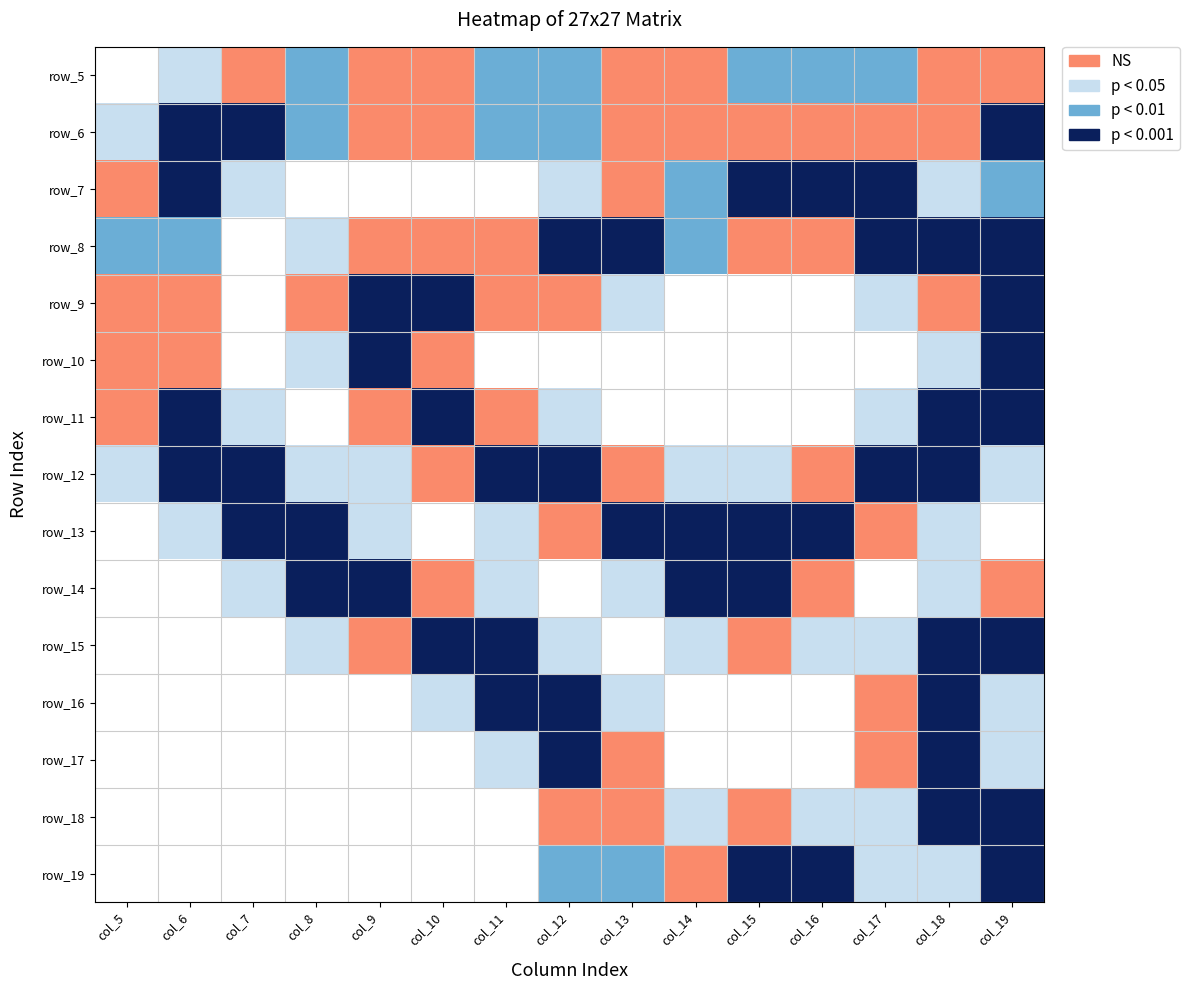

What is the total value across all series at col_6?

13.6